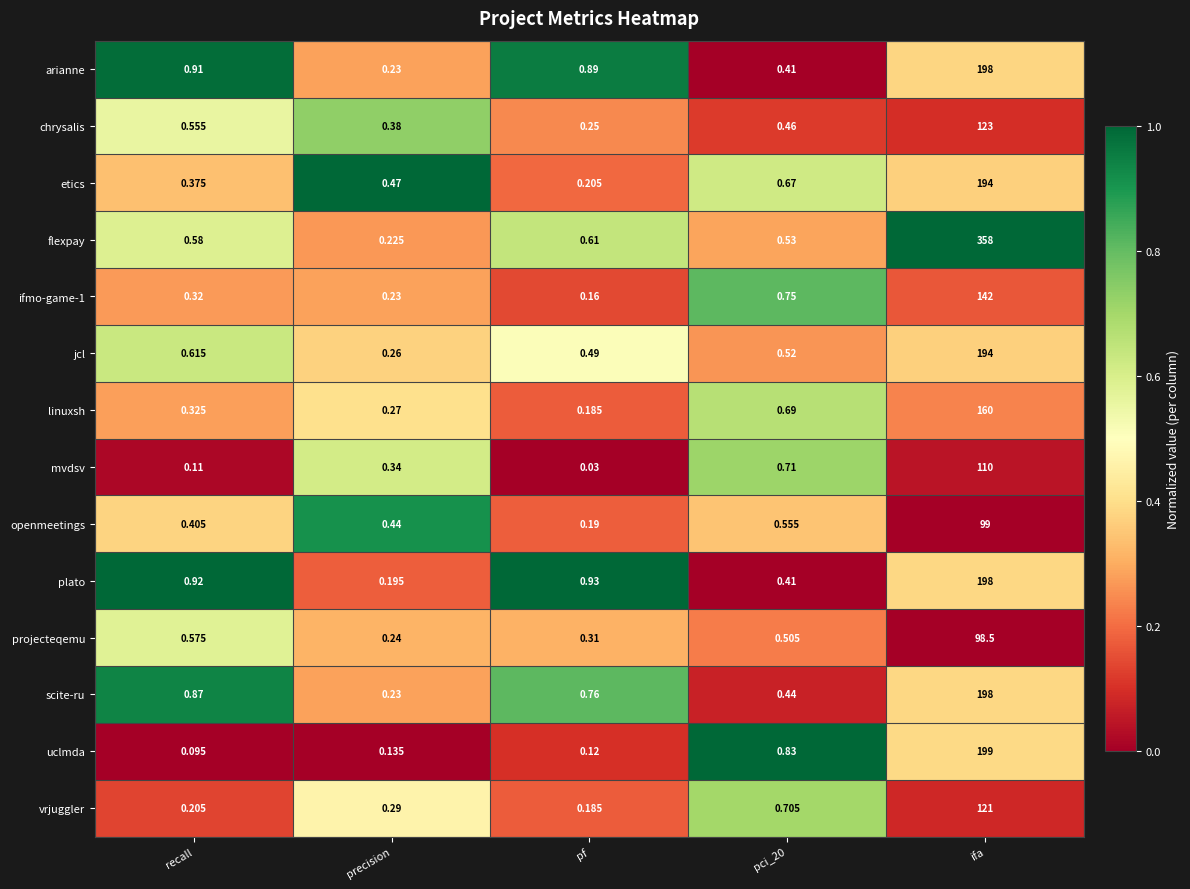

What is the total value across all series at ifa?

2392.5